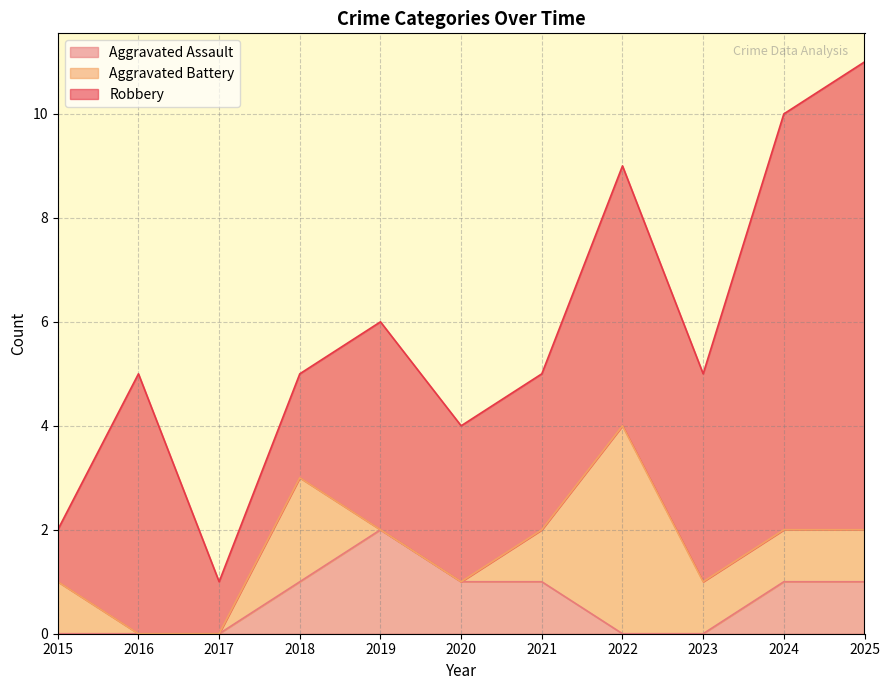

The Robbery series shows 11 at 2024. True or false?

False